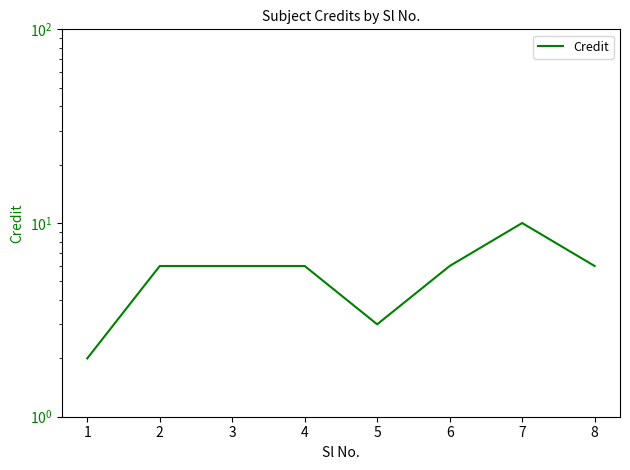

What is the sum of the values at 4 and 5?

9